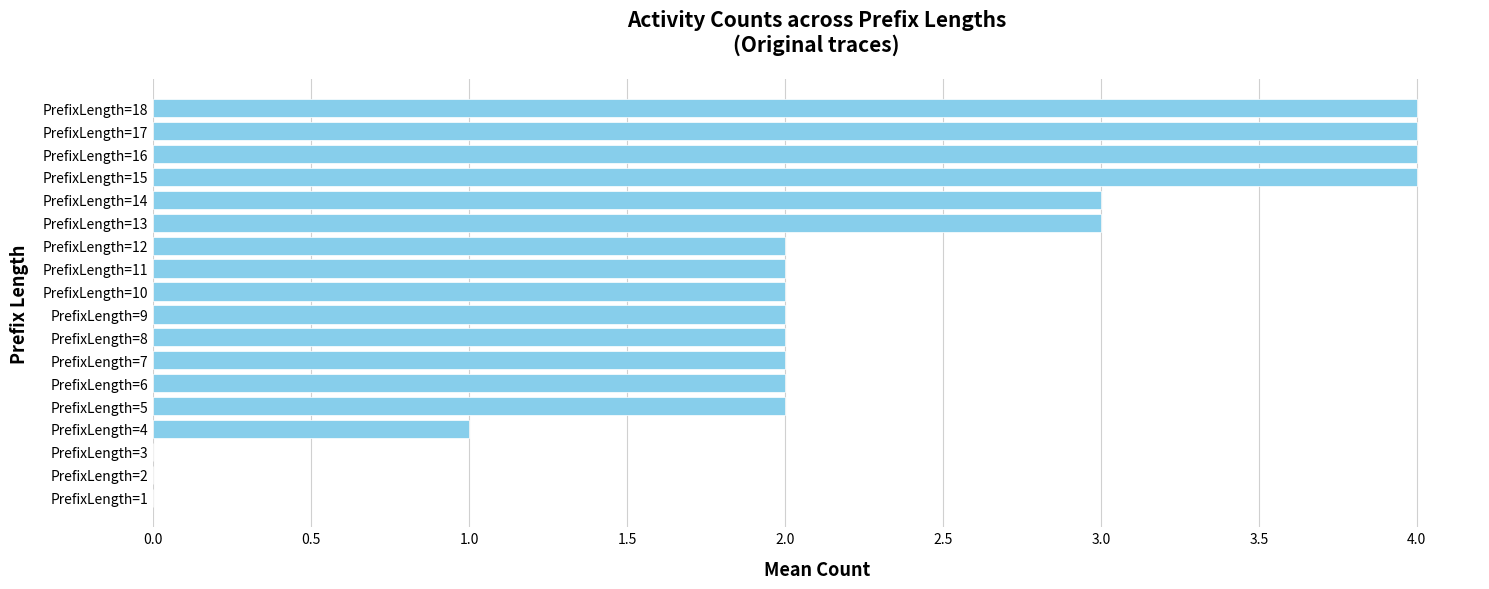

Approximately how many times larger is the value at PrefixLength=12 compared to PrefixLength=7?

1.0